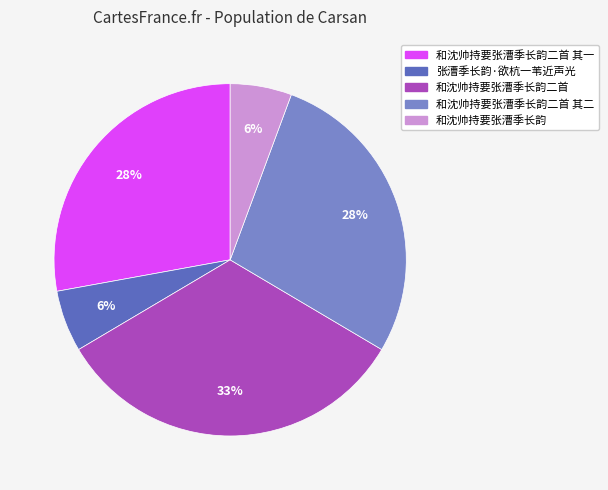

To the nearest percent, what percentage of the pie is 张漕季长韵·欲杭一苇近声光?

6%